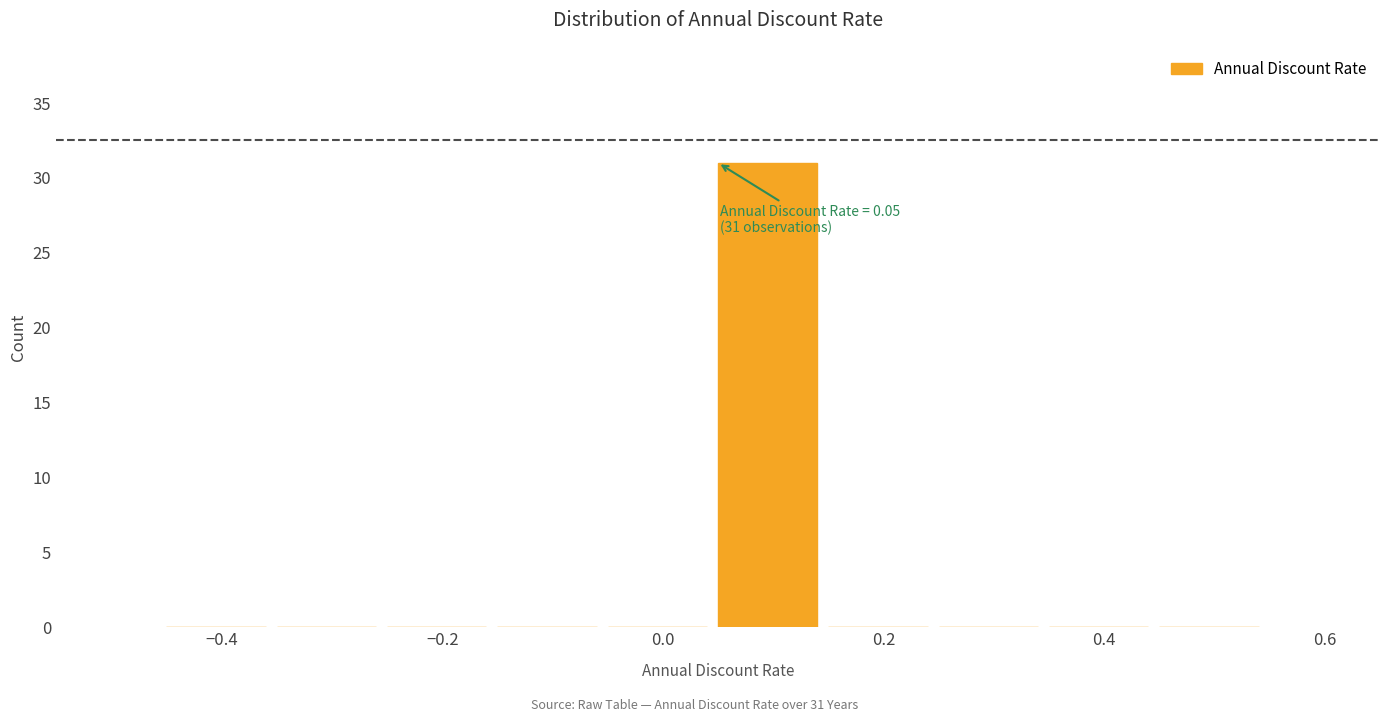

Over which range of the x-axis is the bar tallest?

0.05 to 0.15